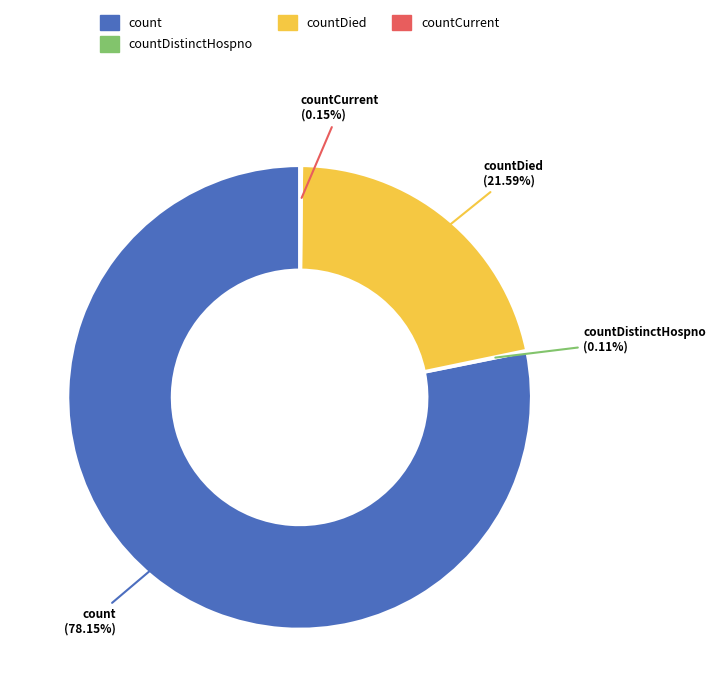

To the nearest percent, what is the average slice percentage?

25%